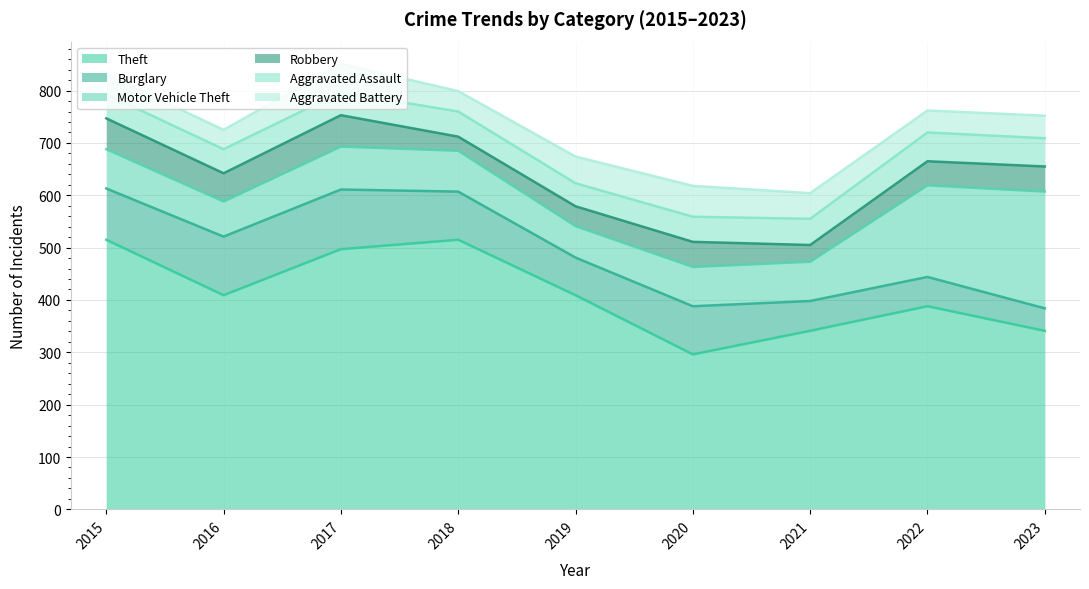

The value of Theft at 2016 is 409. True or false?

True